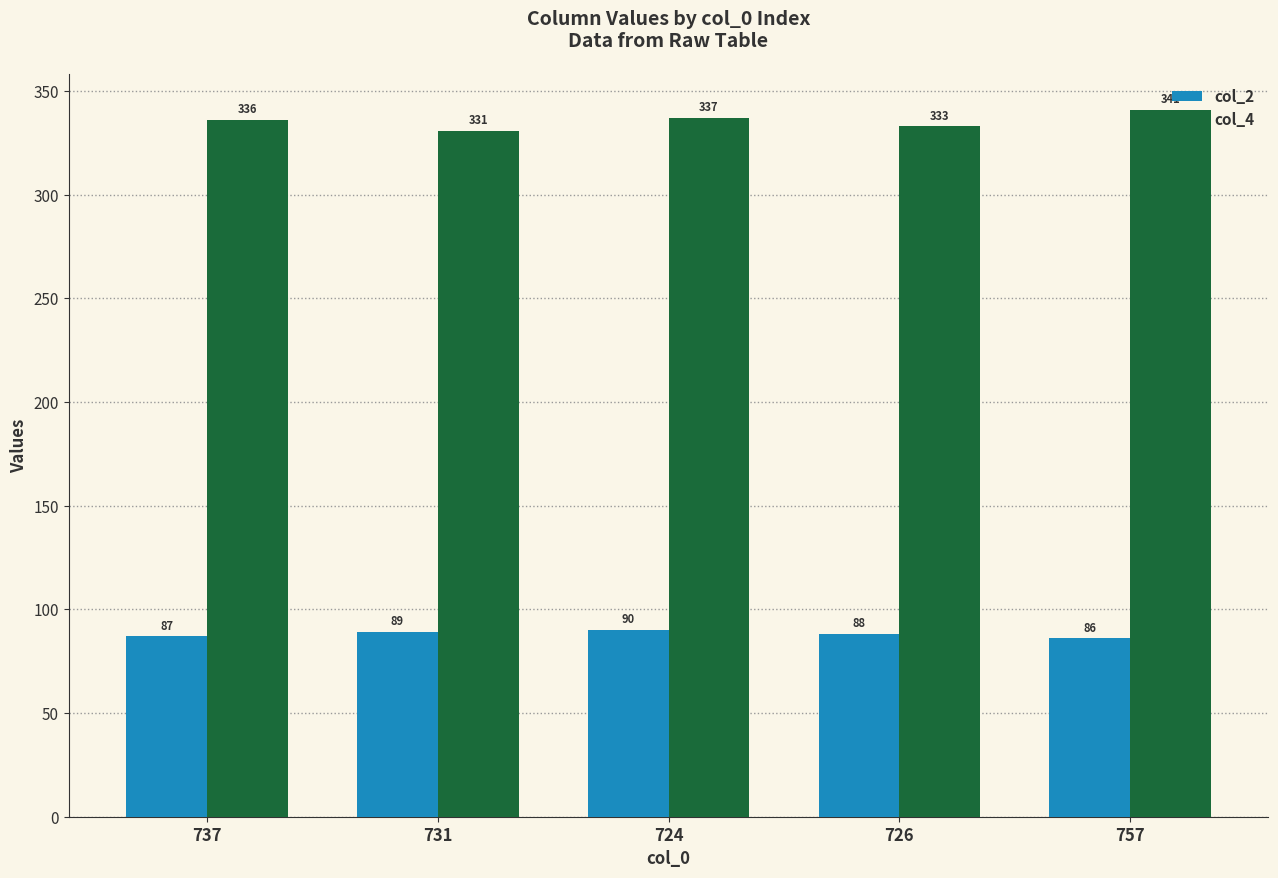

What is the label of the 5th bar from the right?

737